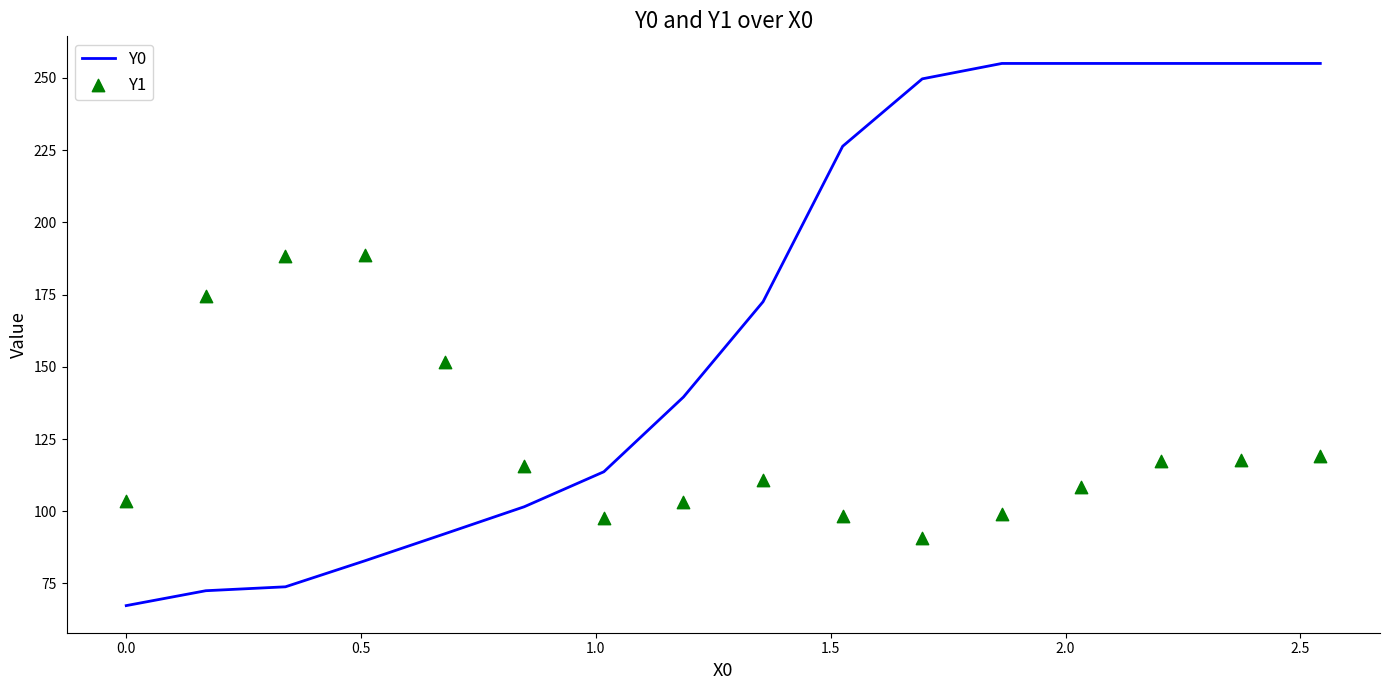

What are all the series names shown in the legend?

Y0, Y1